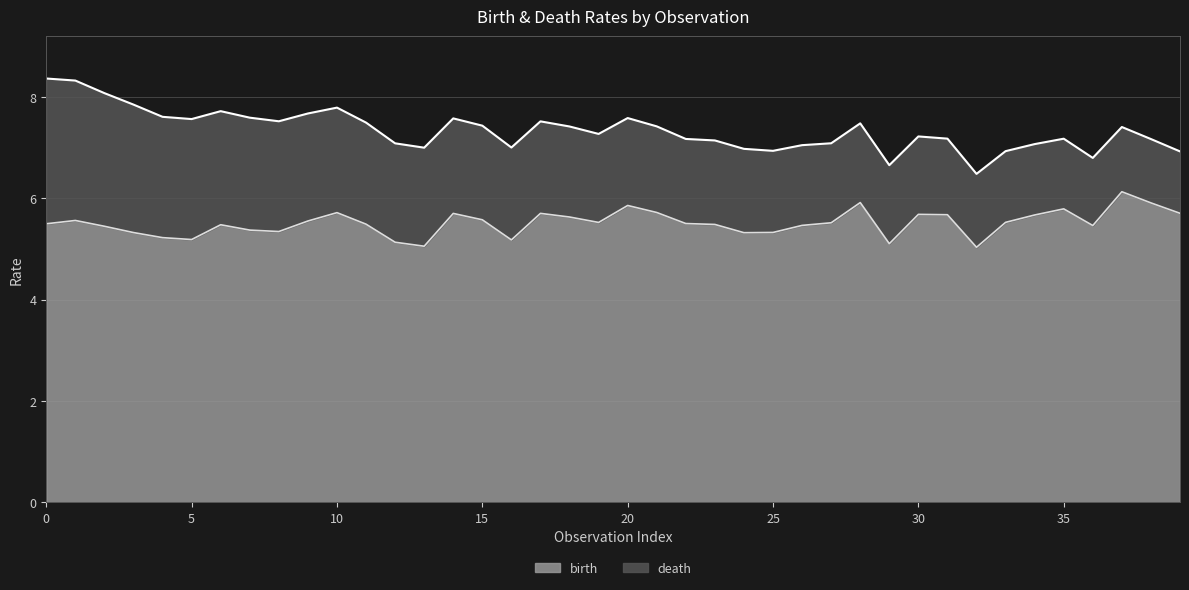

The death series shows 8.4 at 0. True or false?

True